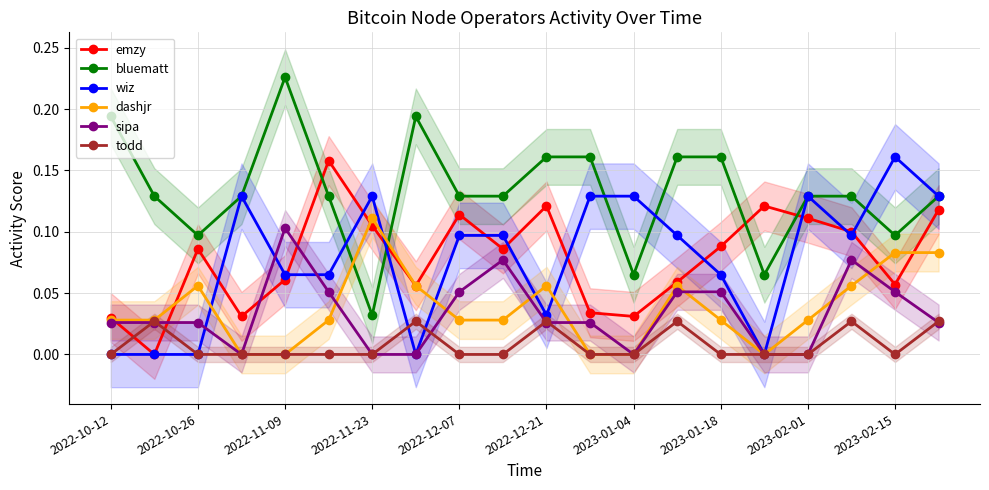

Is the value of dashjr at 2022-12-21 greater than the value of wiz at 2022-11-23?

No